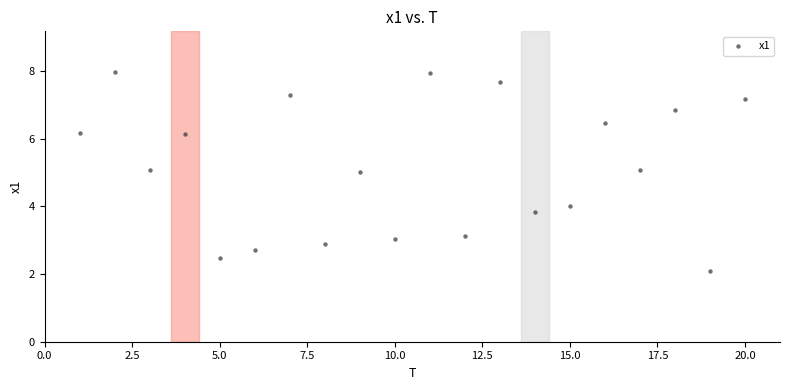

What is the range of X values (max minus min)?

19.0